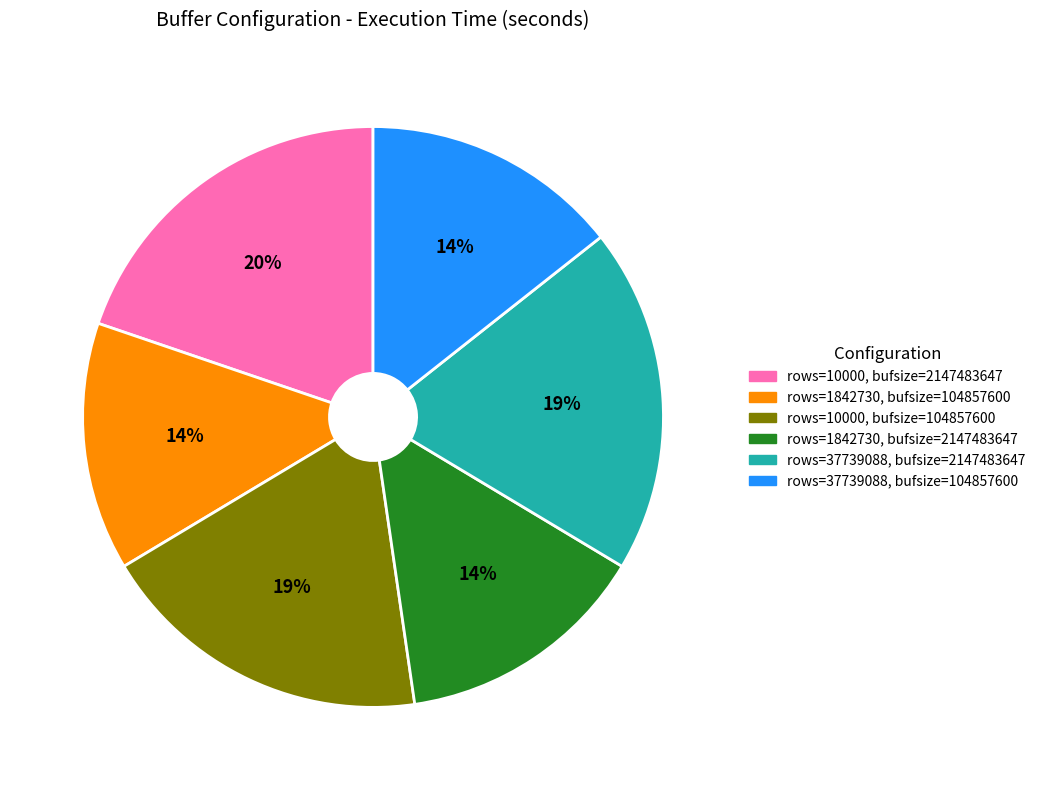

Count the number of slices in the pie.

6